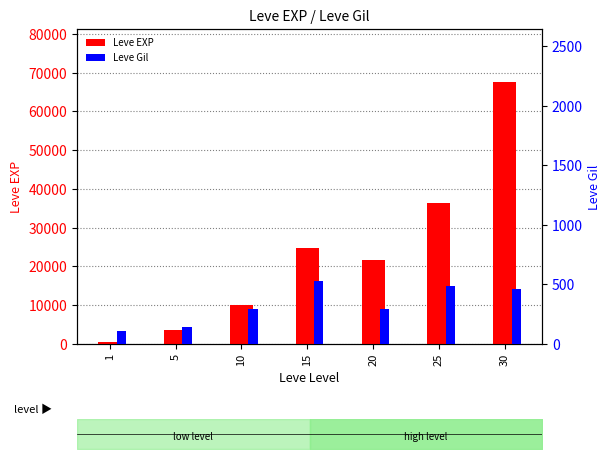

Between 10 and 20, which series saw the biggest shift?

Leve EXP